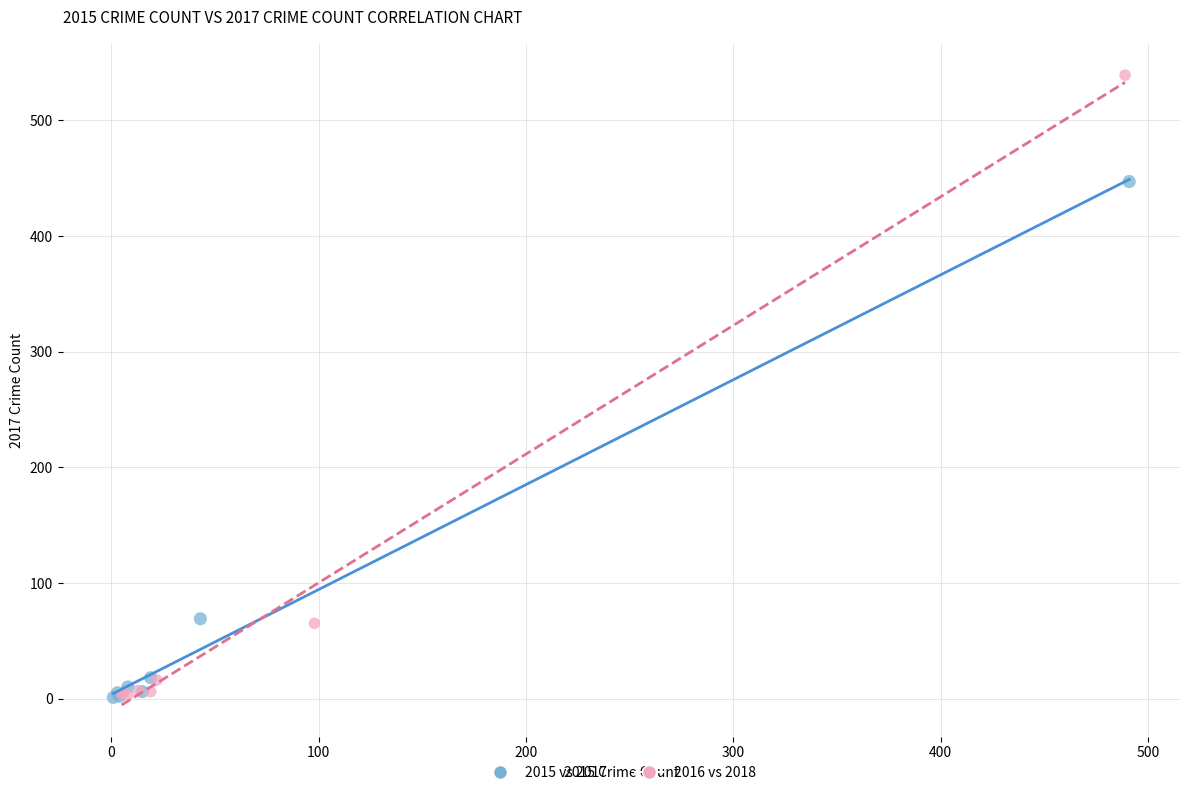

What are all the series names shown in the legend?

2015 vs 2017, 2016 vs 2018